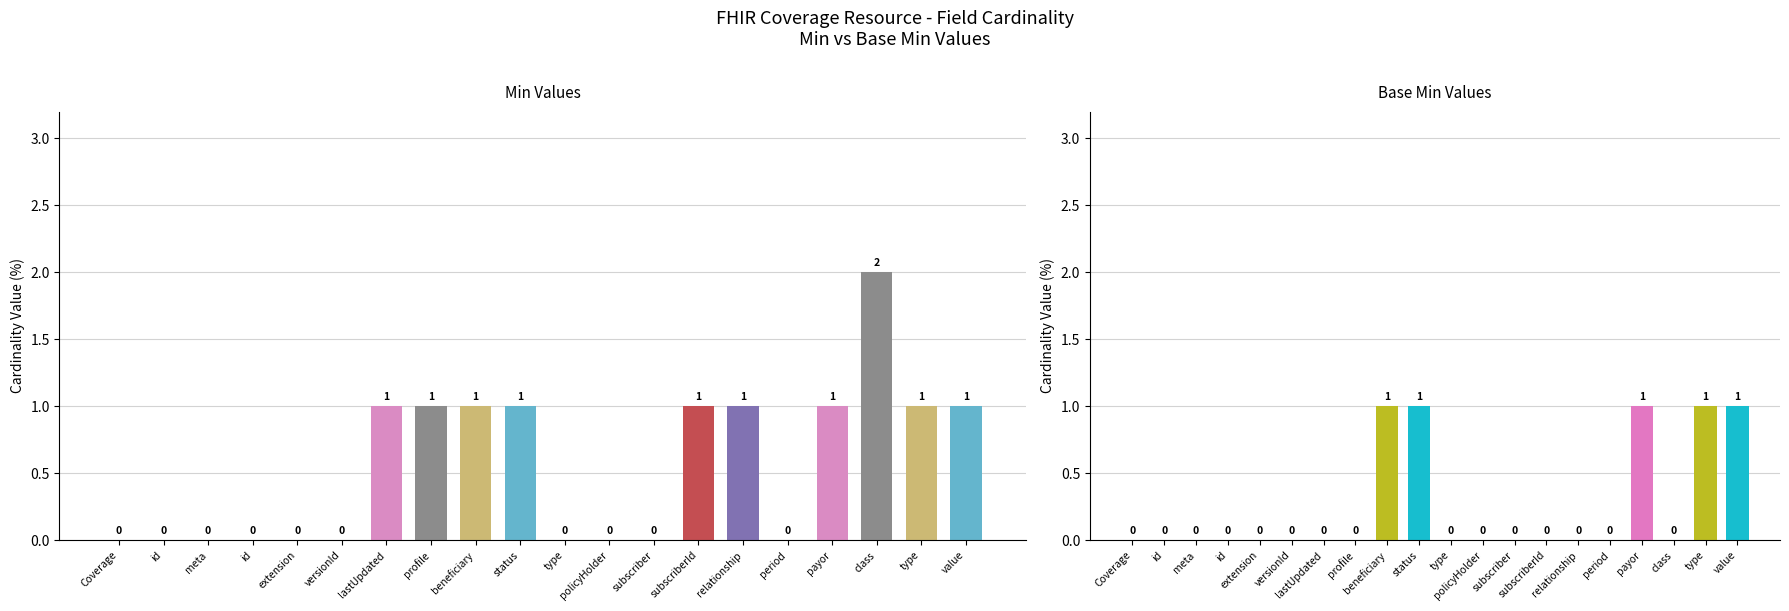

At which category does the chart reach its peak across all series?

class